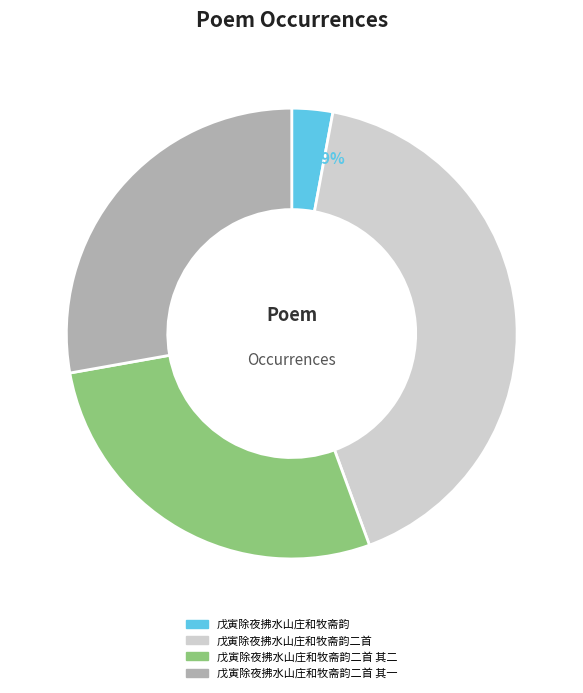

Count the number of slices in the pie.

4